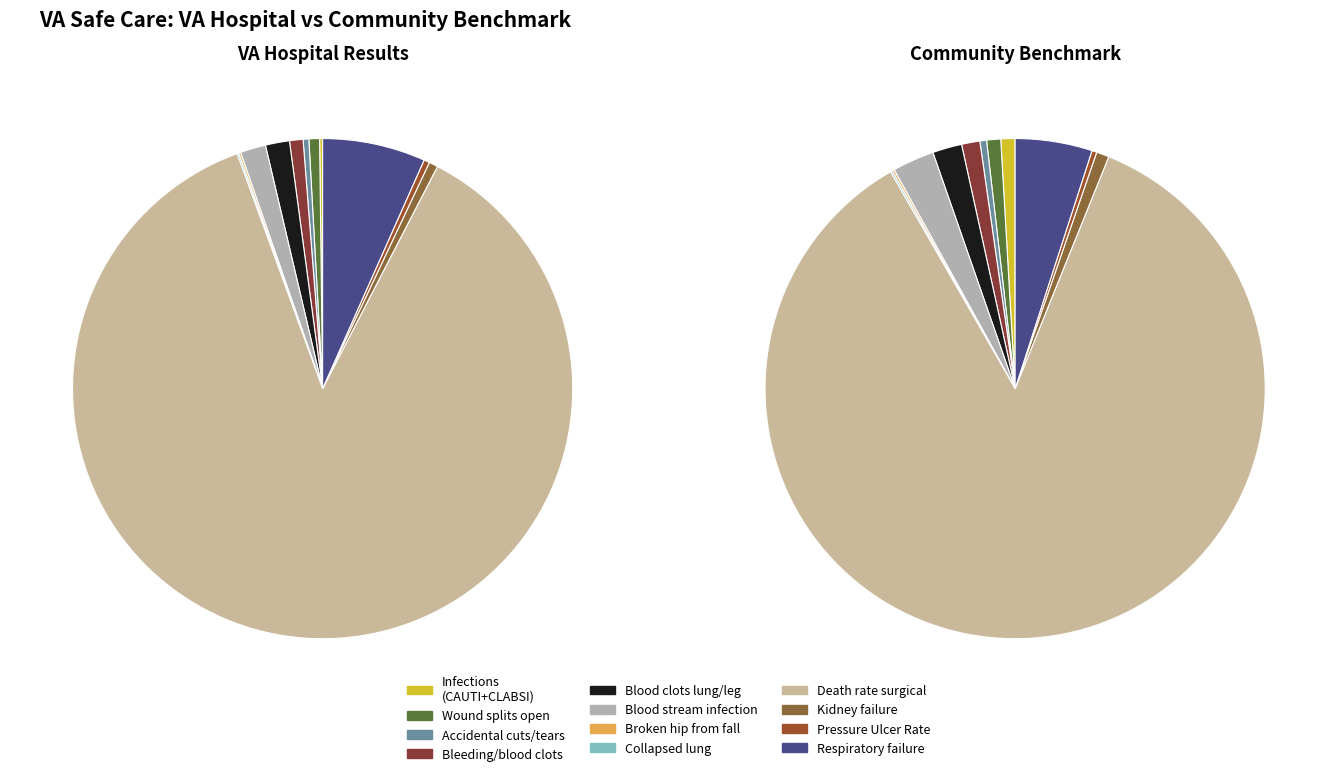

Which has a higher value, Death rate surgical or Bleeding/blood clots?

Death rate surgical